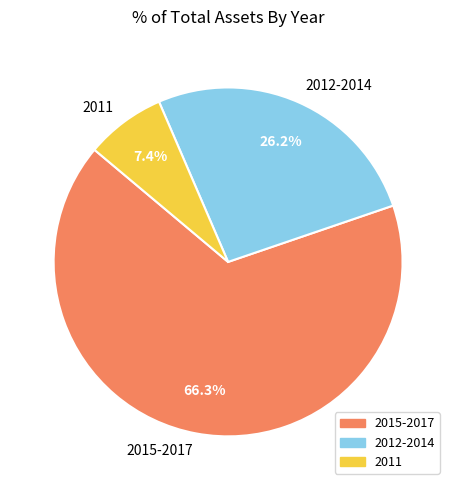

What is the ratio of the value at 2012-2014 to the value at 2015-2017?

0.4